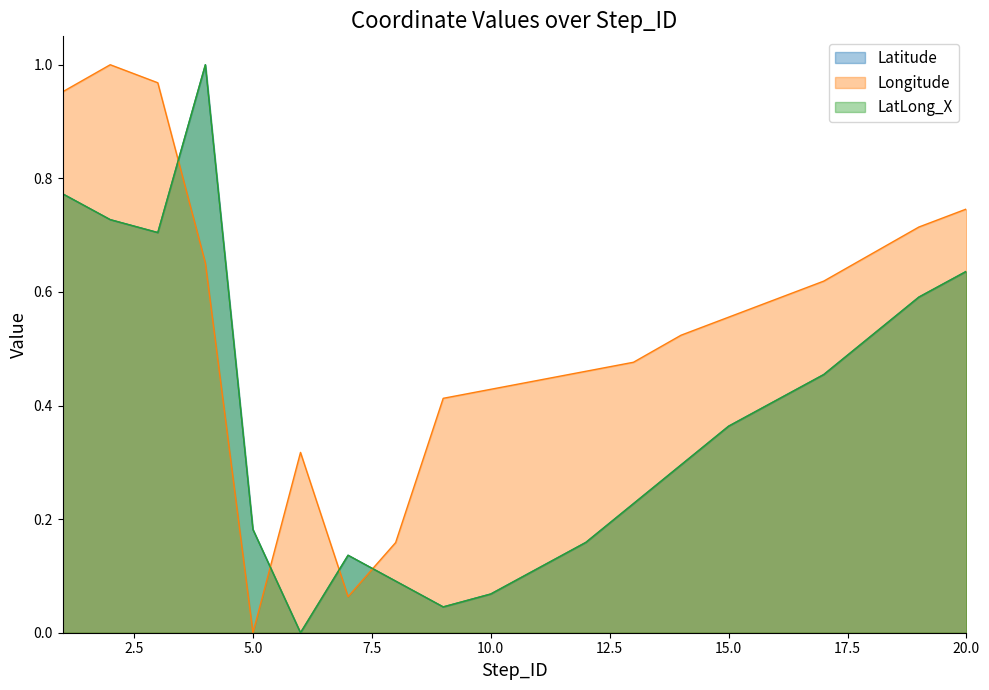

What is the total value across all series at 7?

0.3